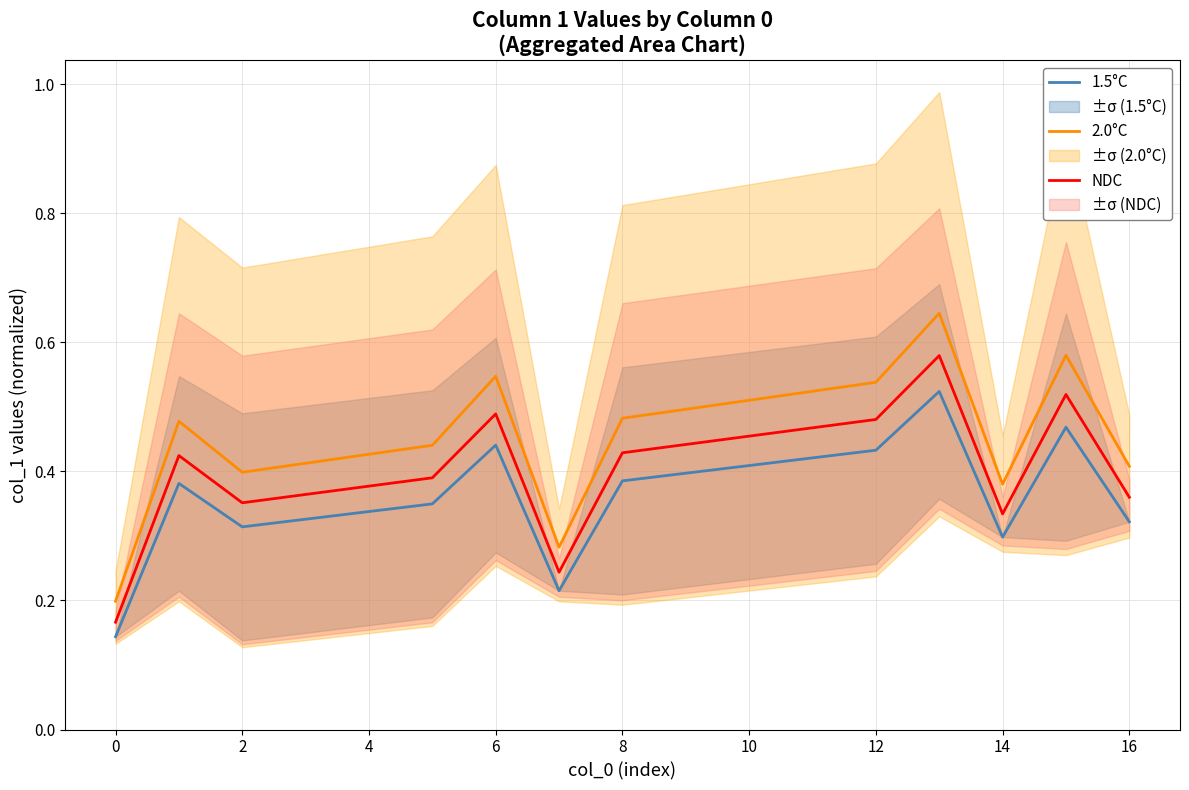

True or false: 1.5°C has a value of 0.2 at 0.

False